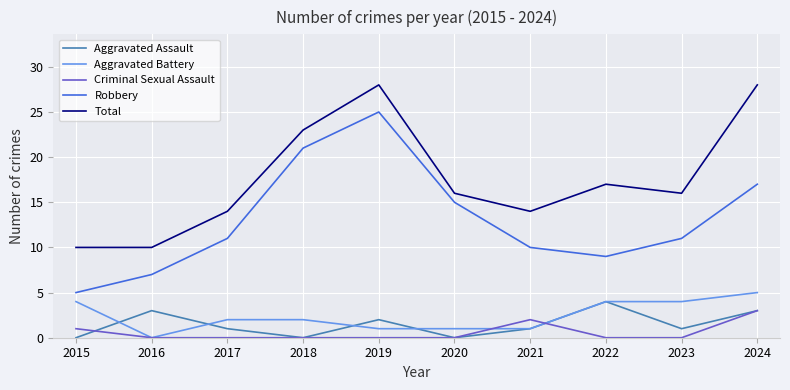

What is the maximum value shown in the chart?

28